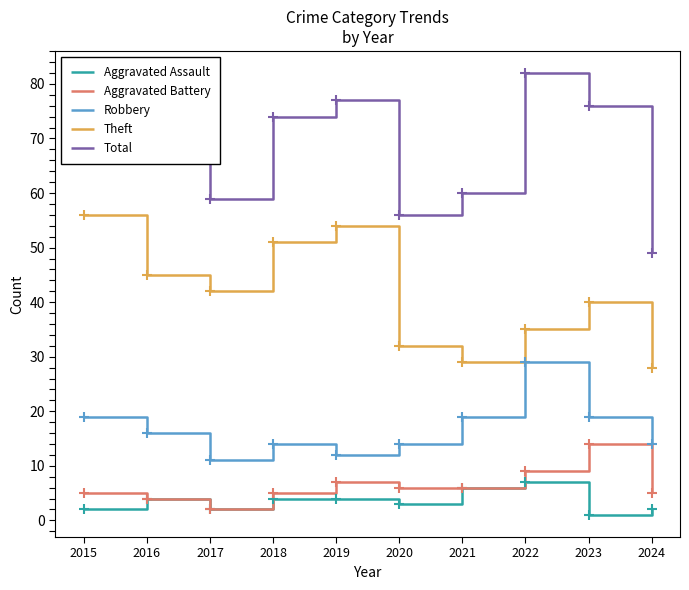

At how many categories does at least one series exceed 71?

5